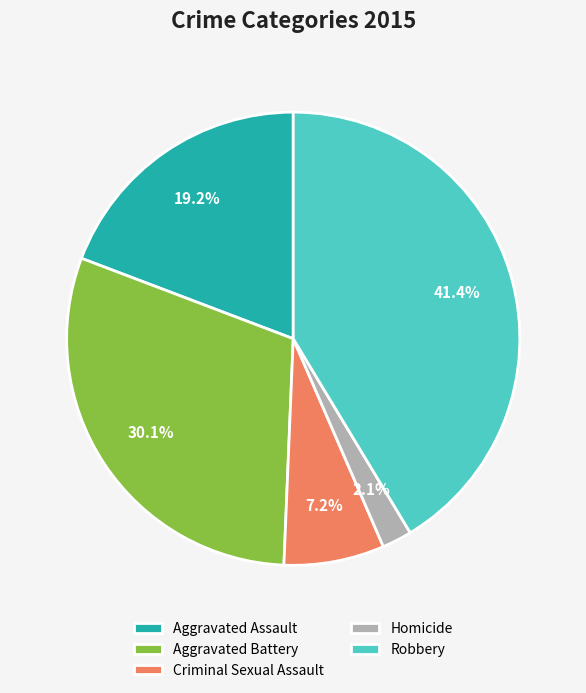

Which category has the biggest portion of the pie?

Robbery